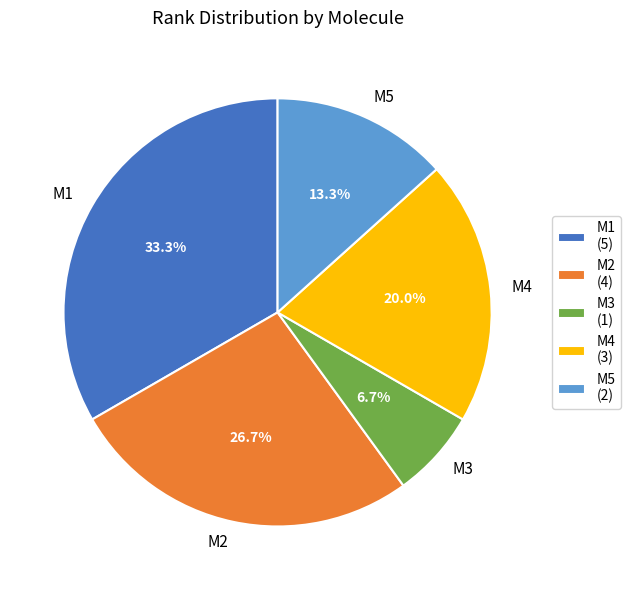

To the nearest percent, what is the average slice percentage?

20%